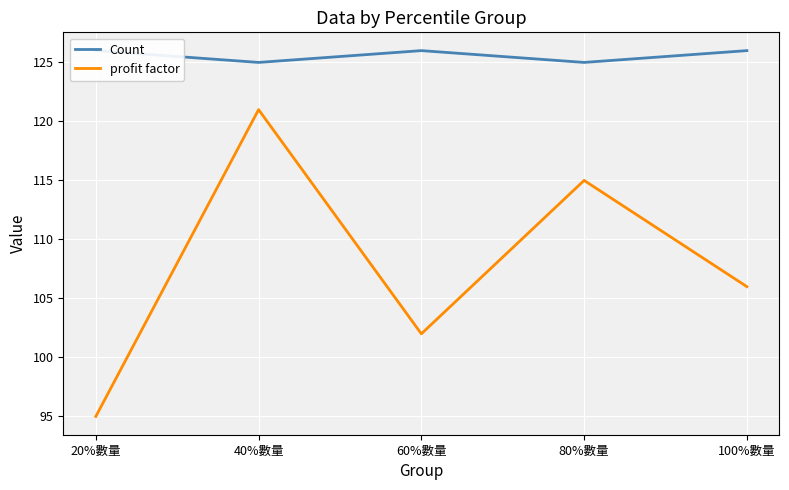

Rank the categories by Count value from highest to lowest.

20%數量, 60%數量, 100%數量, 40%數量, 80%數量